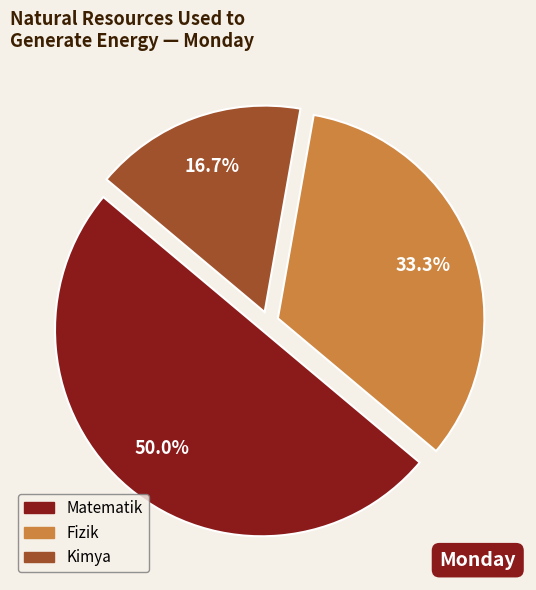

Rank the categories by value from lowest to highest.

Kimya, Fizik, Matematik